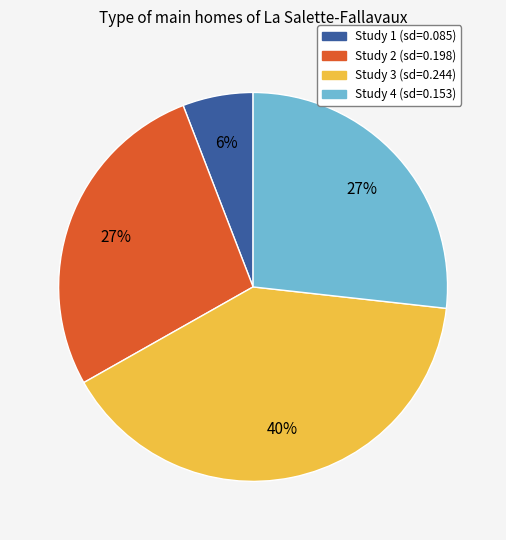

How many segments does this pie chart have?

4